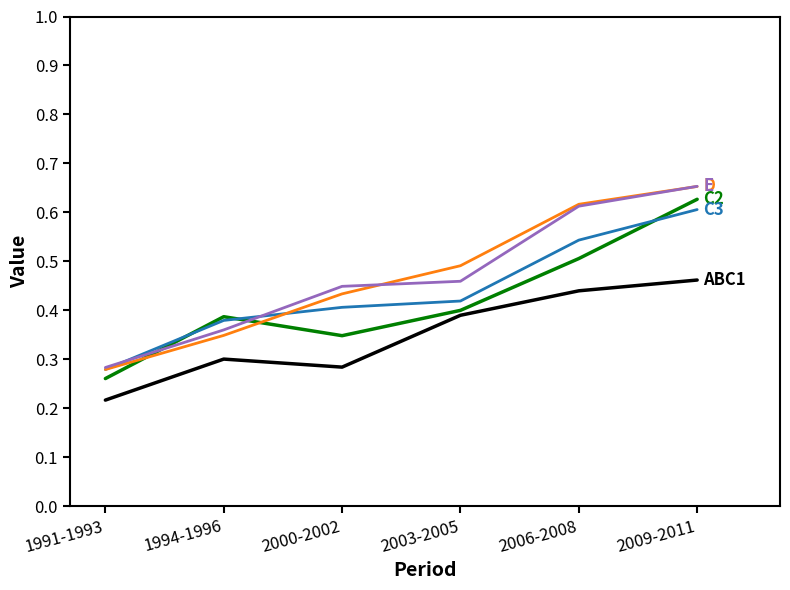

At which category is the sum across all series the highest?

2009-2011